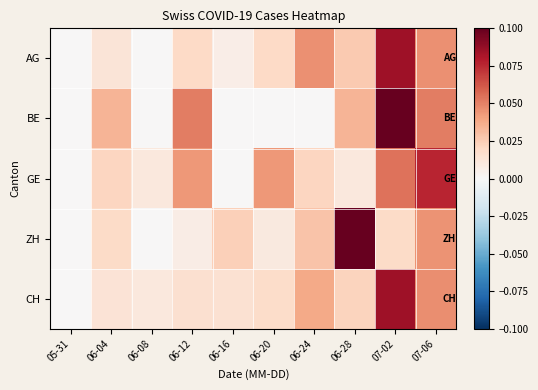

Reading left to right, transcribe all the data shown in this chart.

AG: 05-31=0.0	06-04=0.0	06-08=0.0	06-12=0.0	06-16=0.0	06-20=0.0	06-24=0.0	06-28=0.0	07-02=0.1	07-06=0.0
BE: 05-31=0.0	06-04=0.0	06-08=0.0	06-12=0.1	06-16=0.0	06-20=0.0	06-24=0.0	06-28=0.0	07-02=0.1	07-06=0.1
GE: 05-31=0.0	06-04=0.0	06-08=0.0	06-12=0.0	06-16=0.0	06-20=0.0	06-24=0.0	06-28=0.0	07-02=0.1	07-06=0.1
ZH: 05-31=0.0	06-04=0.0	06-08=0.0	06-12=0.0	06-16=0.0	06-20=0.0	06-24=0.0	06-28=0.1	07-02=0.0	07-06=0.0
CH: 05-31=0.0	06-04=0.0	06-08=0.0	06-12=0.0	06-16=0.0	06-20=0.0	06-24=0.0	06-28=0.0	07-02=0.1	07-06=0.0